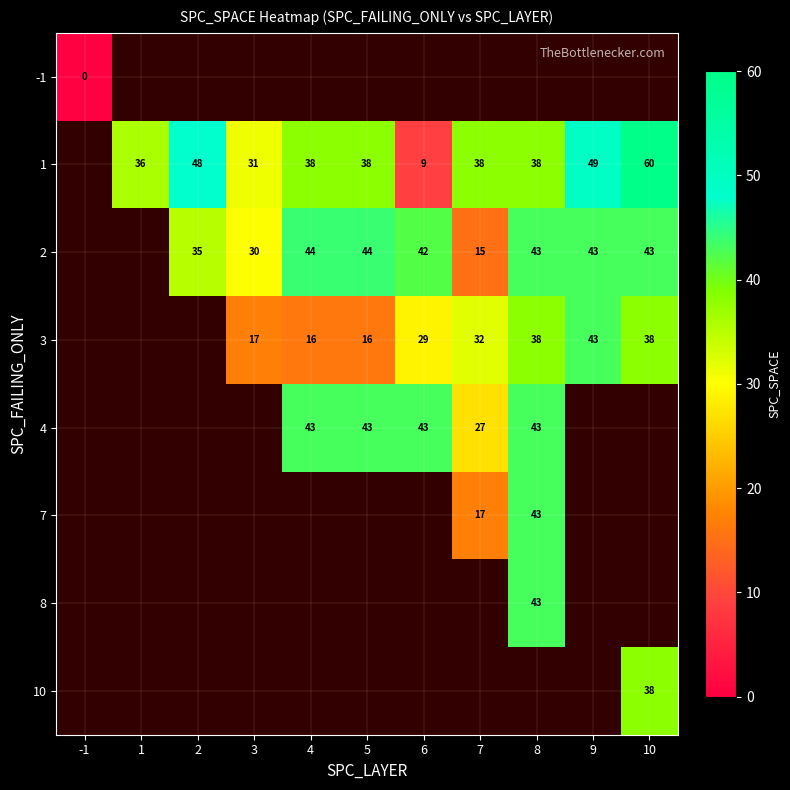

Is it true that 8 equals 68 at 8?

False